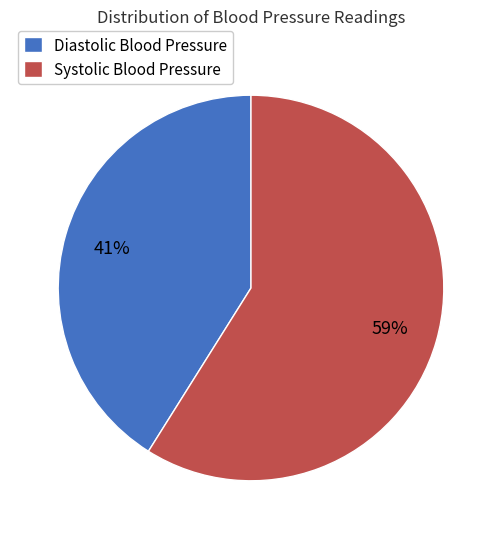

Which slice is the smallest?

Diastolic Blood Pressure